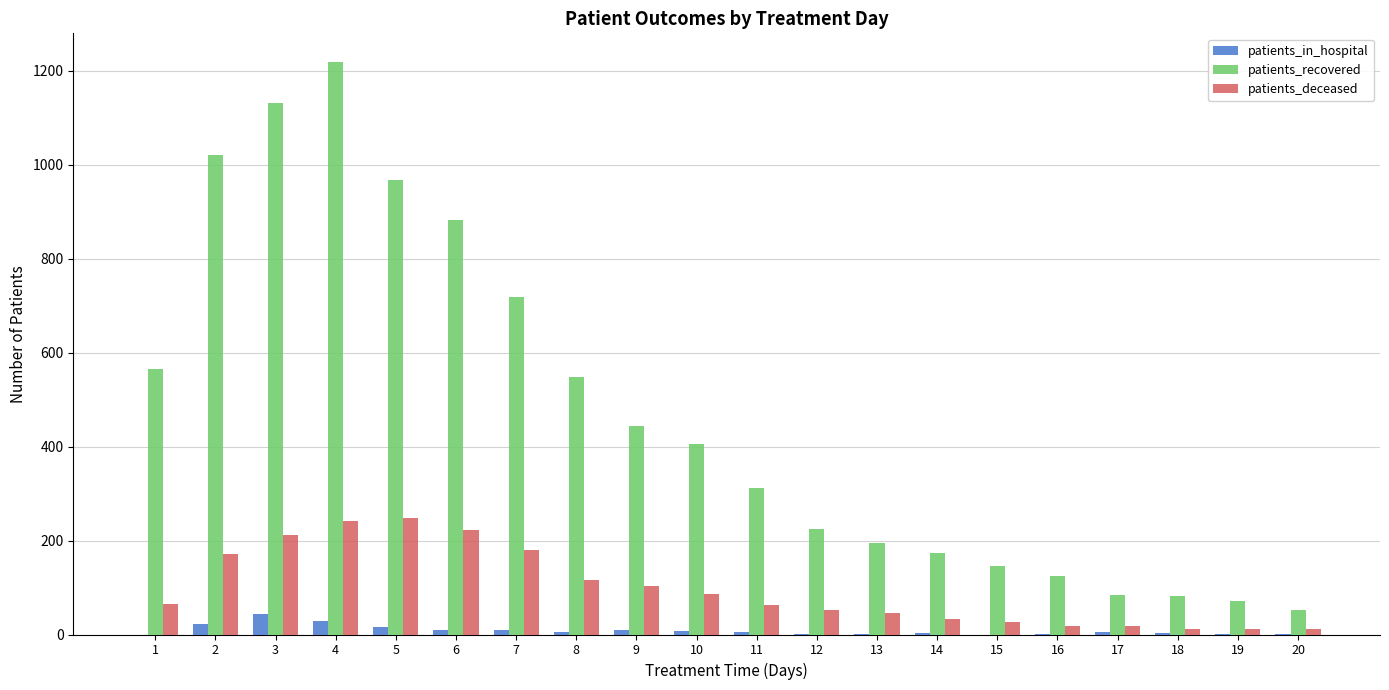

What are all the series names shown in the legend?

patients_in_hospital, patients_recovered, patients_deceased